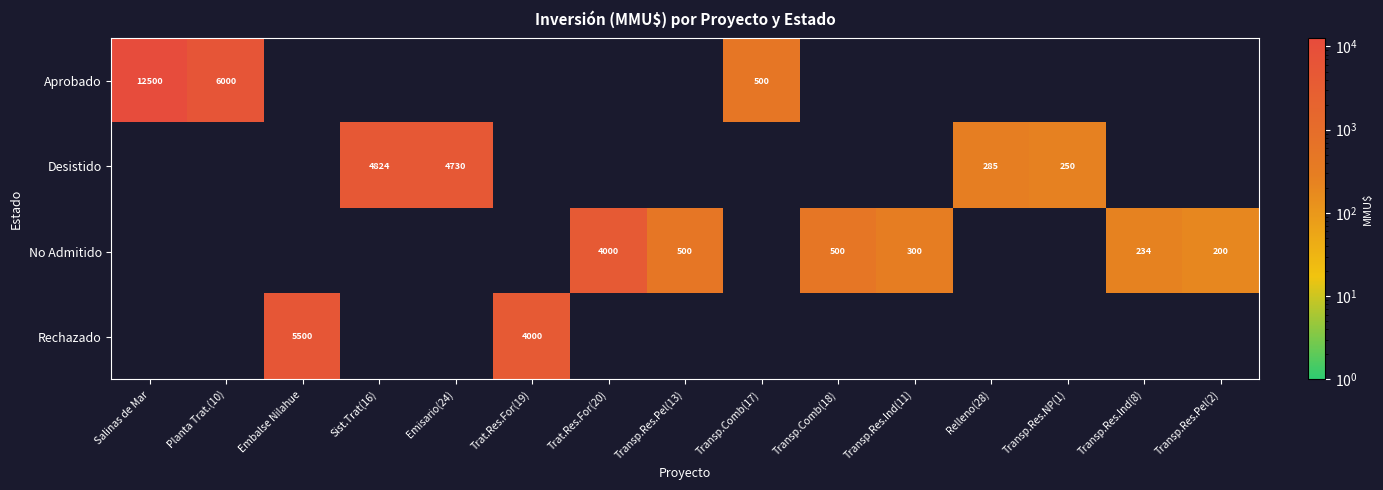

The Desistido series shows 4824 at Sist.Trat(16). True or false?

True